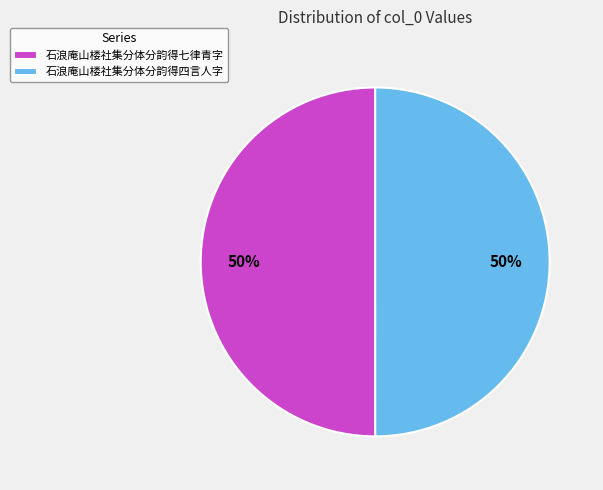

Combined, do 石浪庵山楼社集分体分韵得四言人字 and 石浪庵山楼社集分体分韵得七律青字 account for over 50%?

Yes